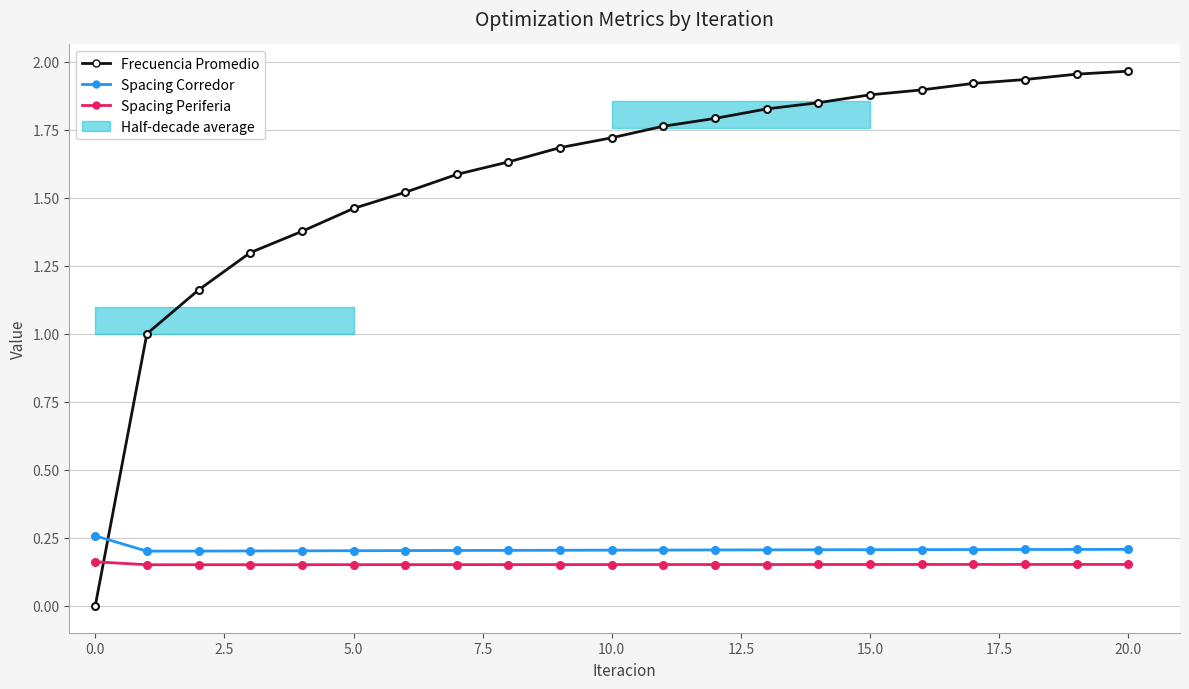

The value of Spacing Periferia at 20 is 0.2. True or false?

False